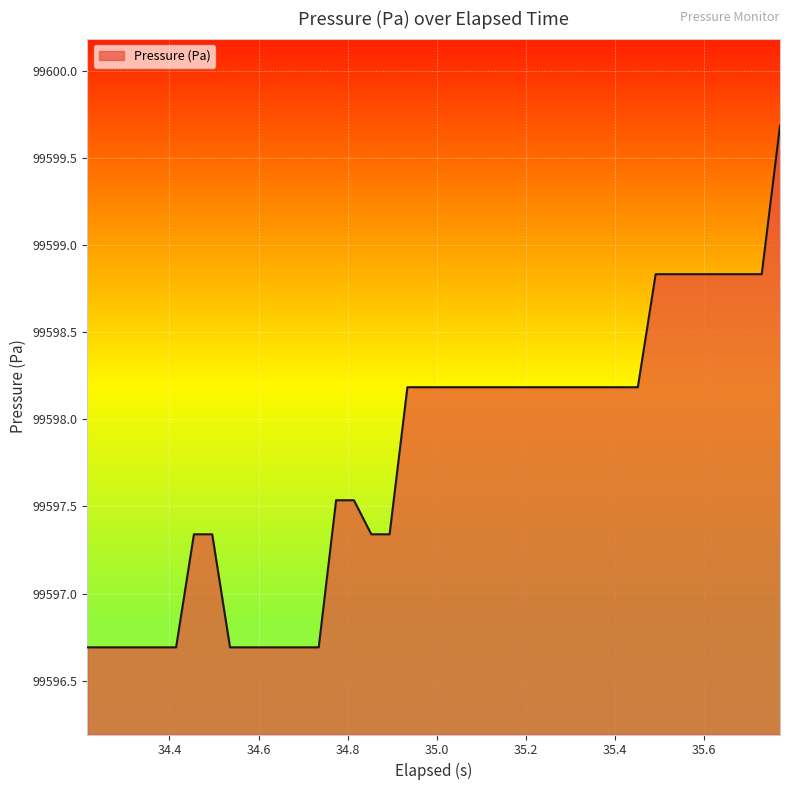

What is the greatest value displayed?

99599.7